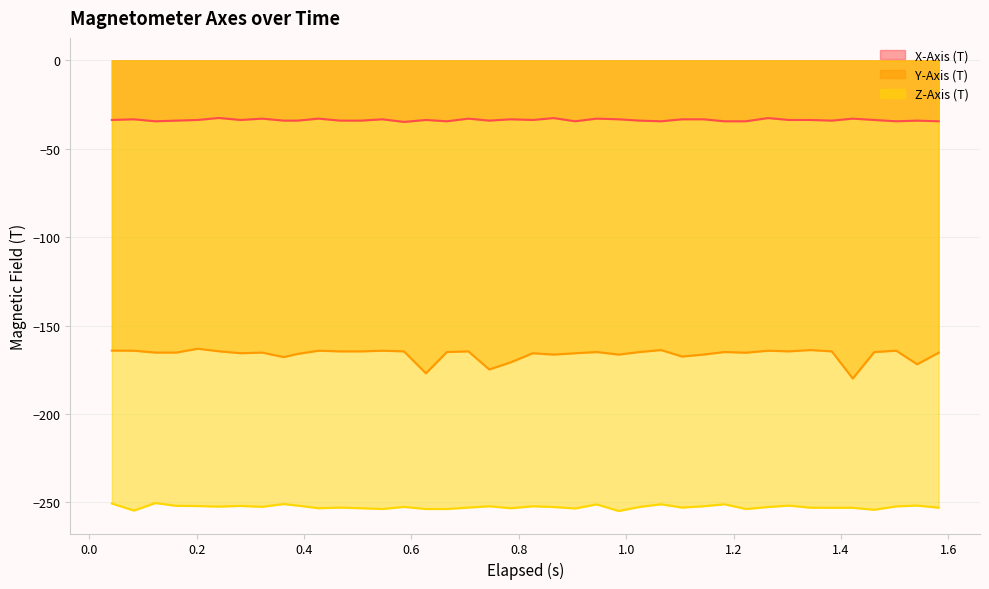

Which category has the lowest value in the Z-Axis (T) series?

0.986